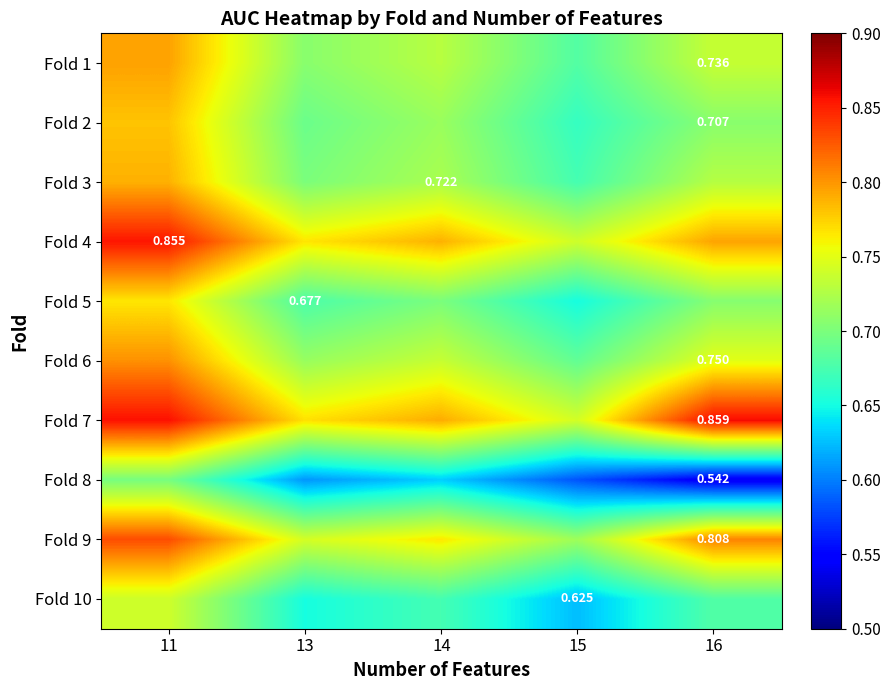

Which series has the widest spread of values?

Fold 8